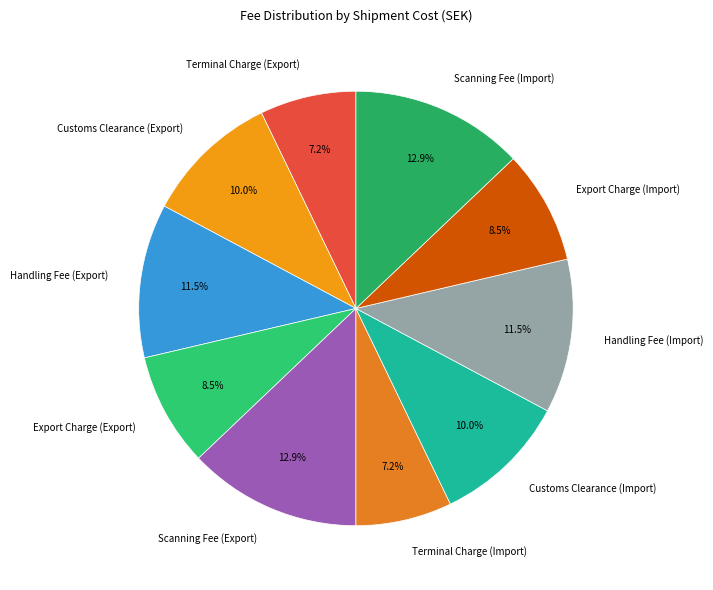

Is there a majority slice in this chart?

No